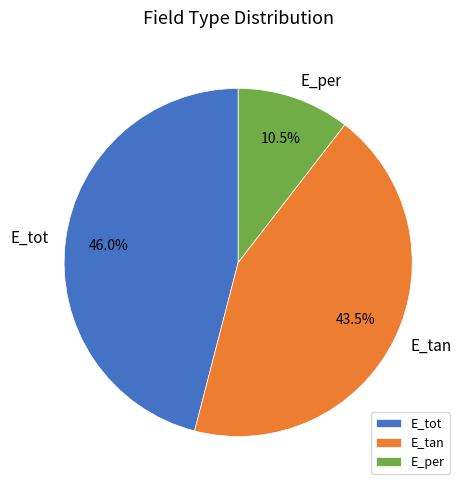

What is the ratio of the value at E_per to the value at E_tan?

0.2